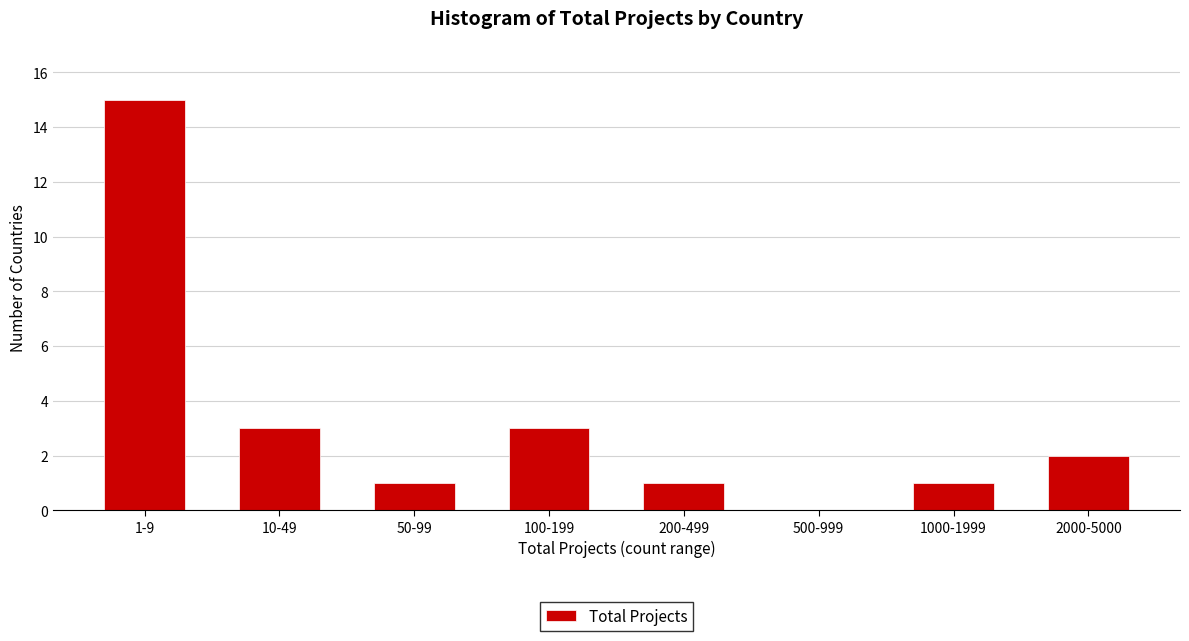

Reading left to right, extract all data points from this chart.

1-9=15	10-49=3	50-99=1	100-199=3	200-499=1	500-999=0	1000-1999=1	2000-5000=2